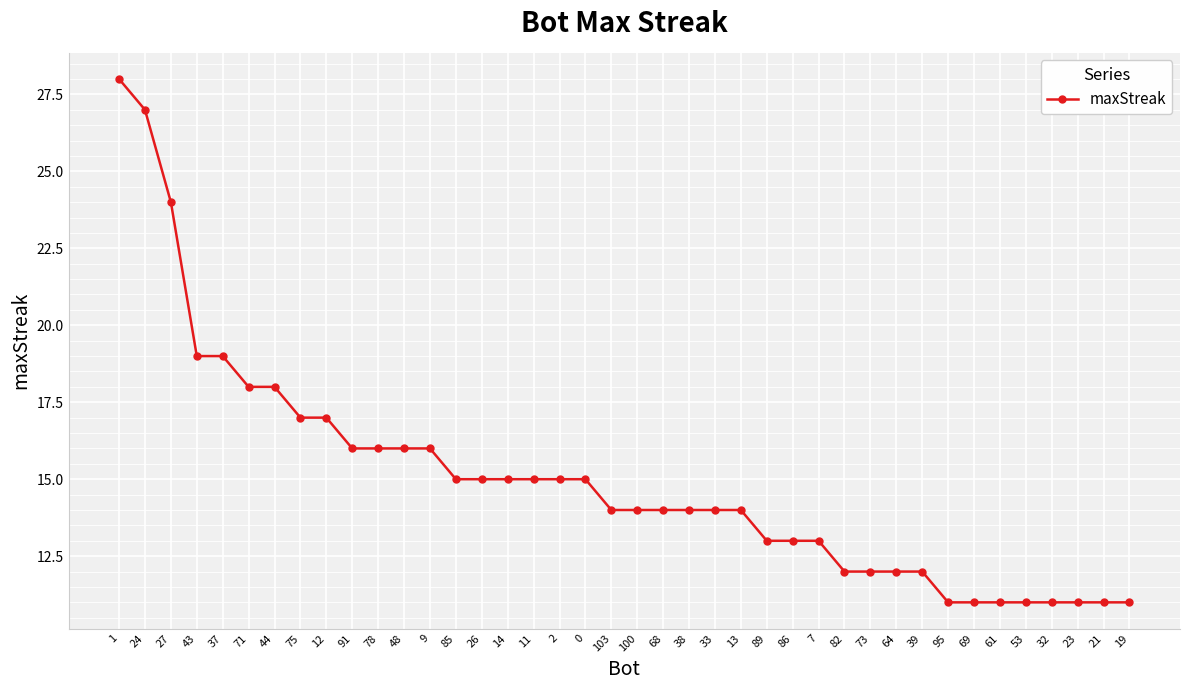

Between 23 and 2, which is larger?

2